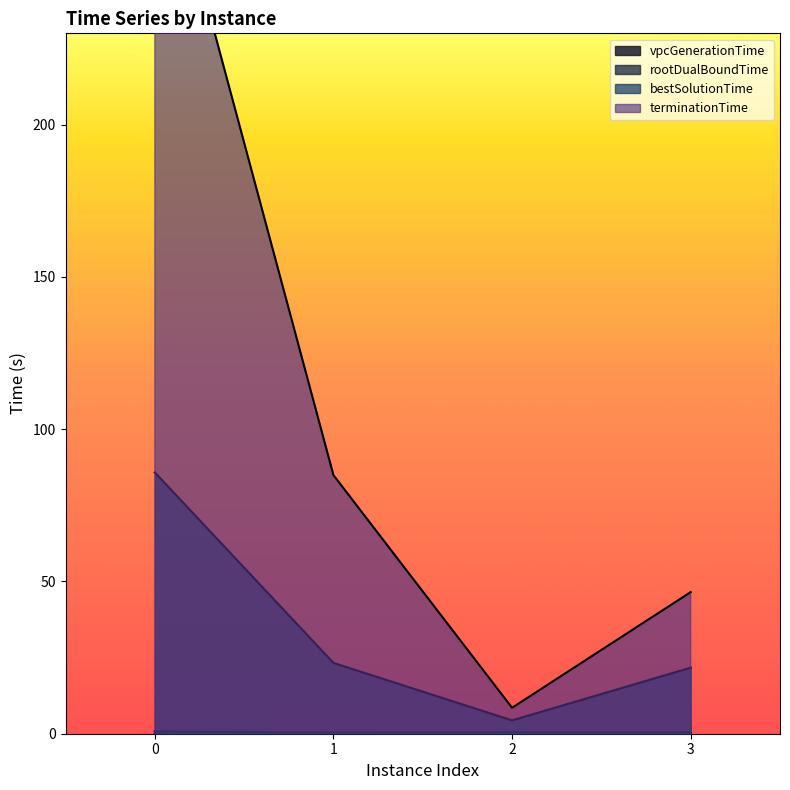

True or false: bestSolutionTime has a value of 5.8 at 3.

False